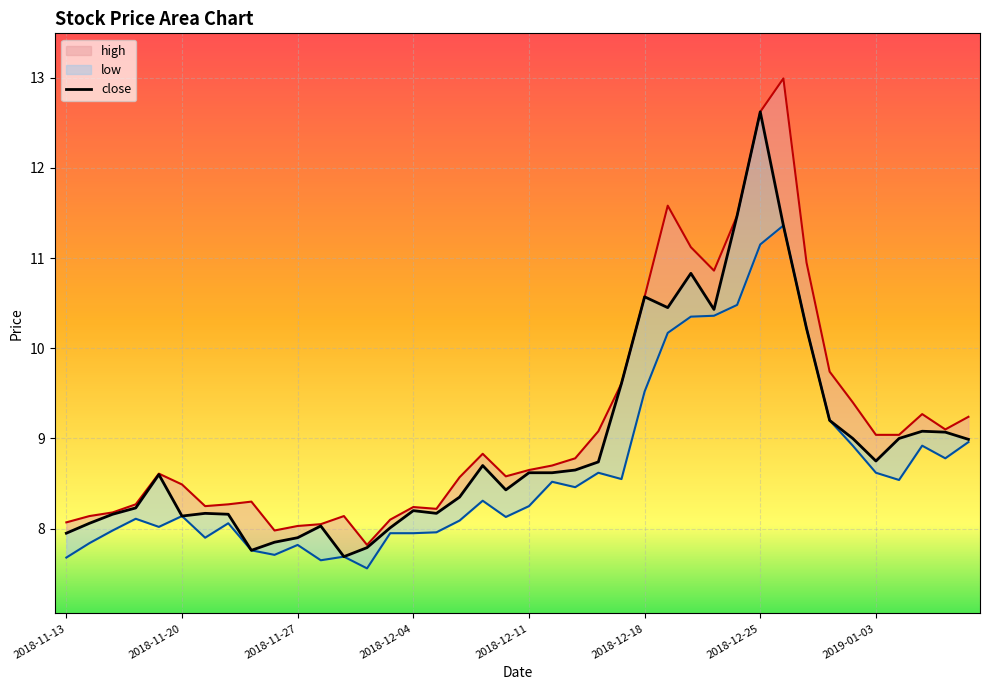

Rank the categories by value from highest to lowest.

30, 29, 31, 27, 25, 26, 28, 32, 24, 33, 37, 38, 34, 36, 39, 35, 23, 18, 22, 20, 21, 2018-12-11, 19, 17, 2018-12-04, 15, 2018-12-25, 16, 2018-11-27, 2019-01-03, 2018-12-18, 2018-11-20, 11, 14, 2018-11-13, 10, 9, 13, 8, 12